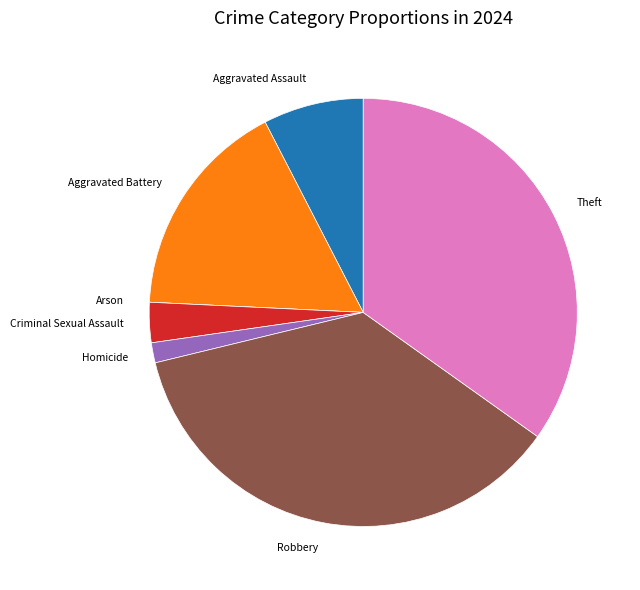

Is there any slice that represents more than half of the pie?

No